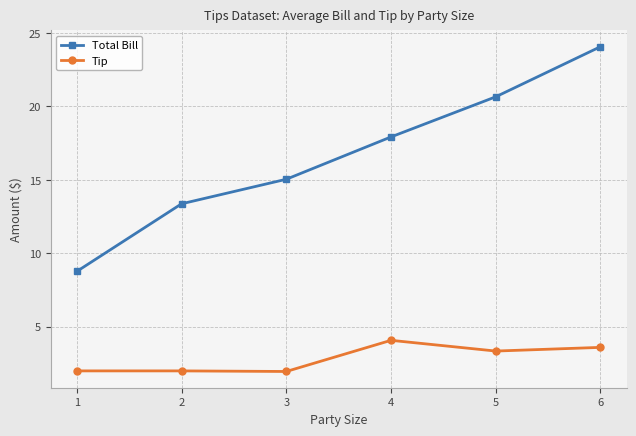

What is the value of the Total Bill point at the 3rd from the left?

15.0